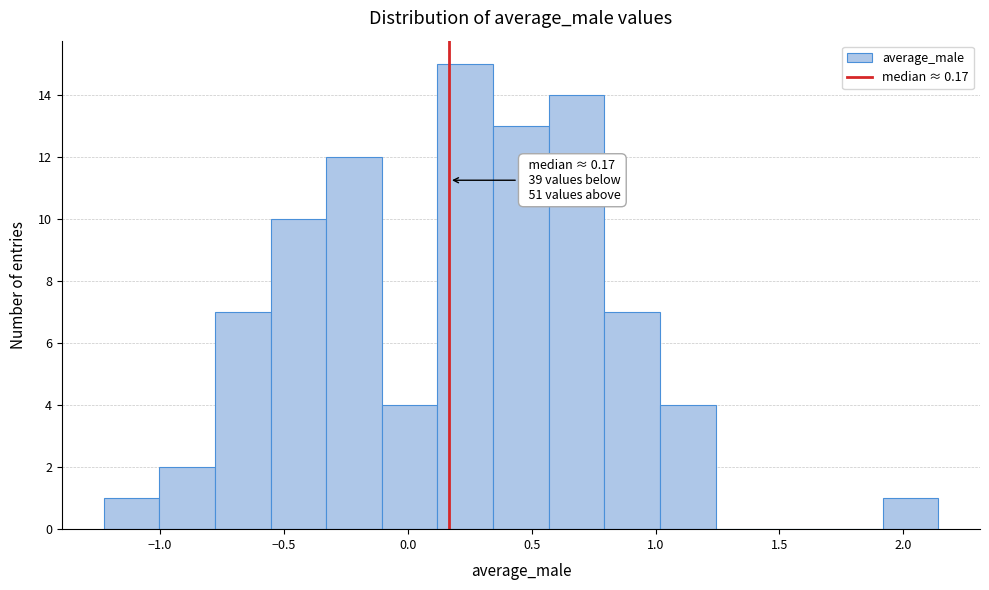

Which range on the x-axis has the tallest bar?

0.10 to 0.35